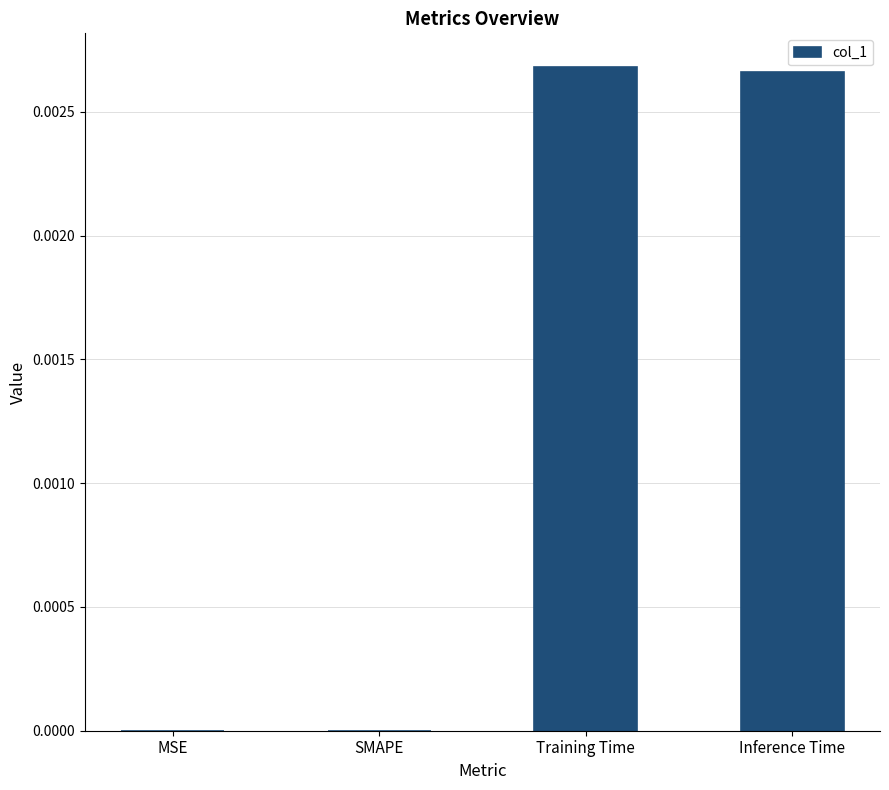

Is it true that the value at Training Time is 0.0?

True